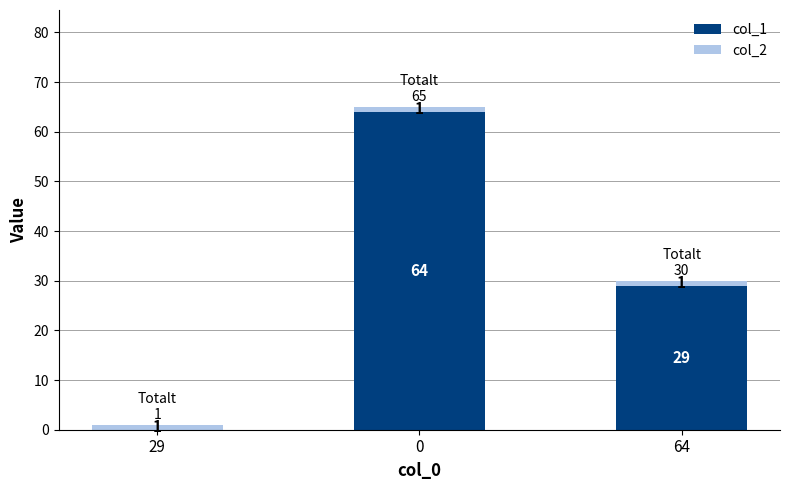

What is the total value across all series at 0?

65